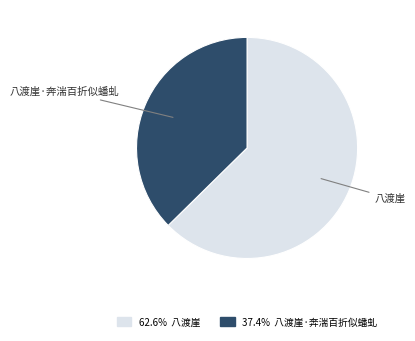

Is there a majority slice in this chart?

Yes